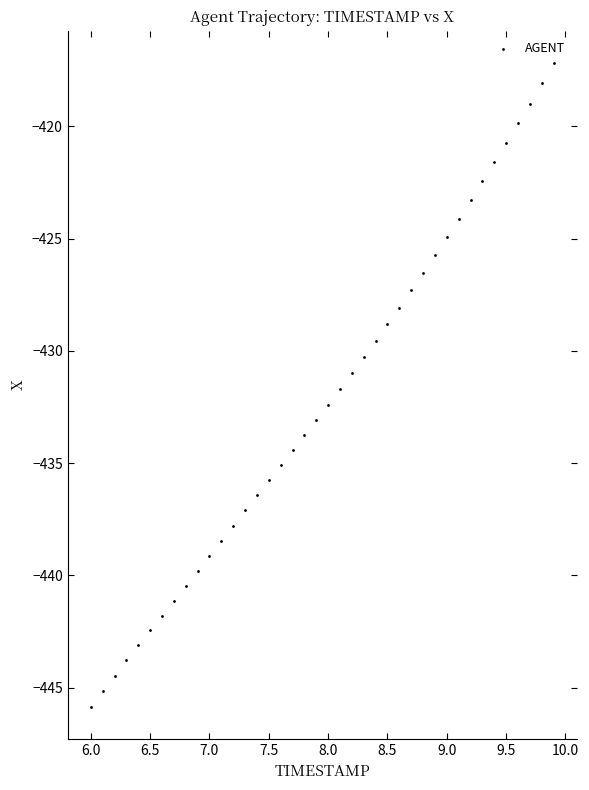

What is the range of Y values (max minus min)?

28.7